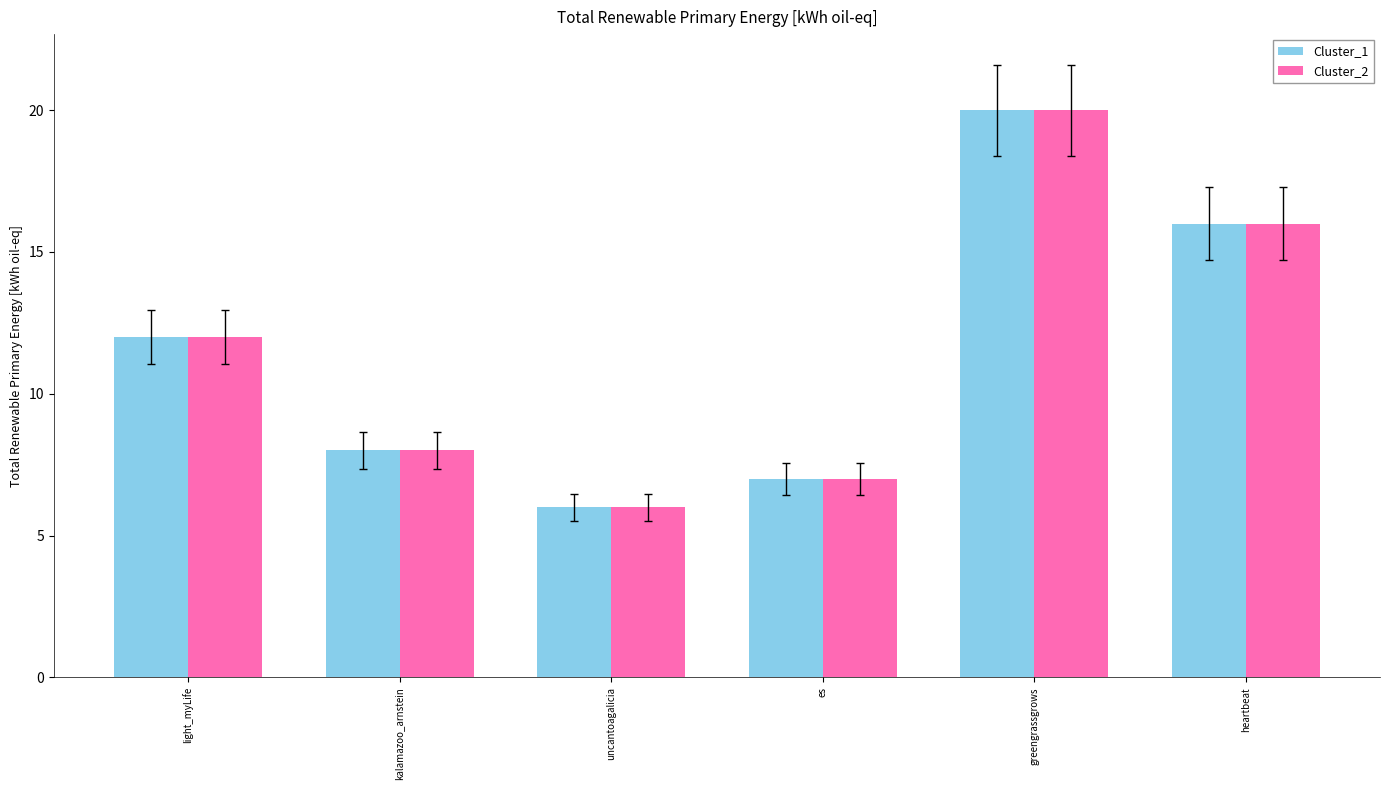

What is the approximate value of Cluster_1 at kalamazoo_arnstein, to the nearest 5?

10